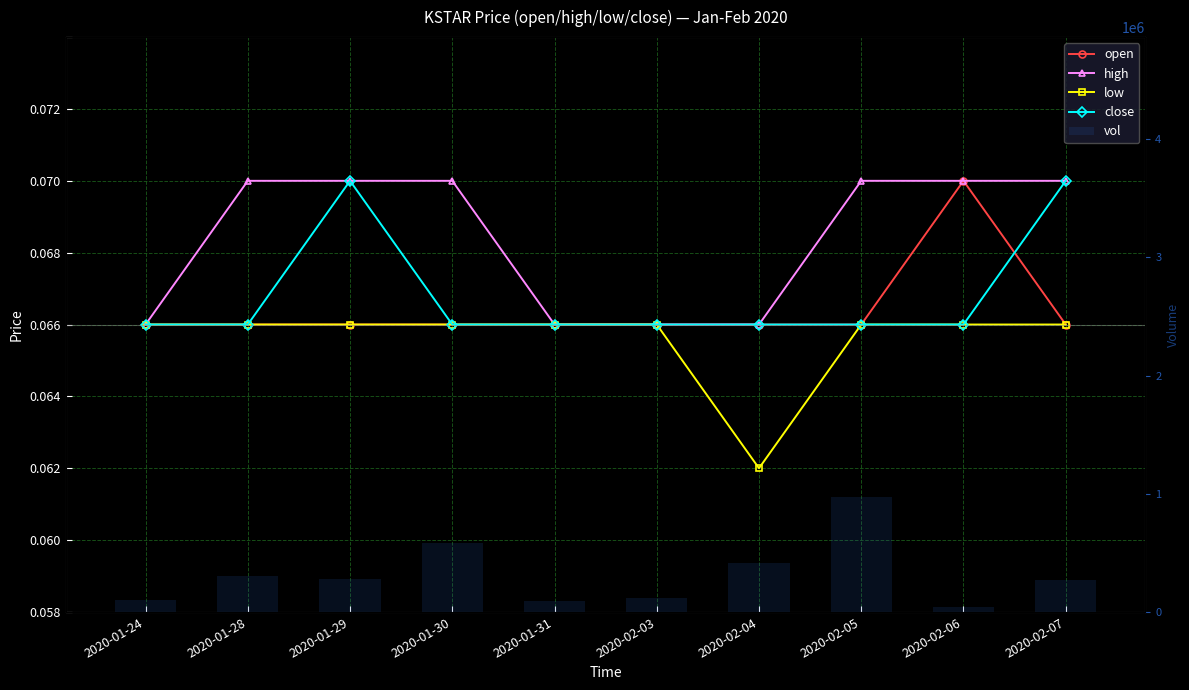

What are all the series names shown in the legend?

open, high, low, close, vol